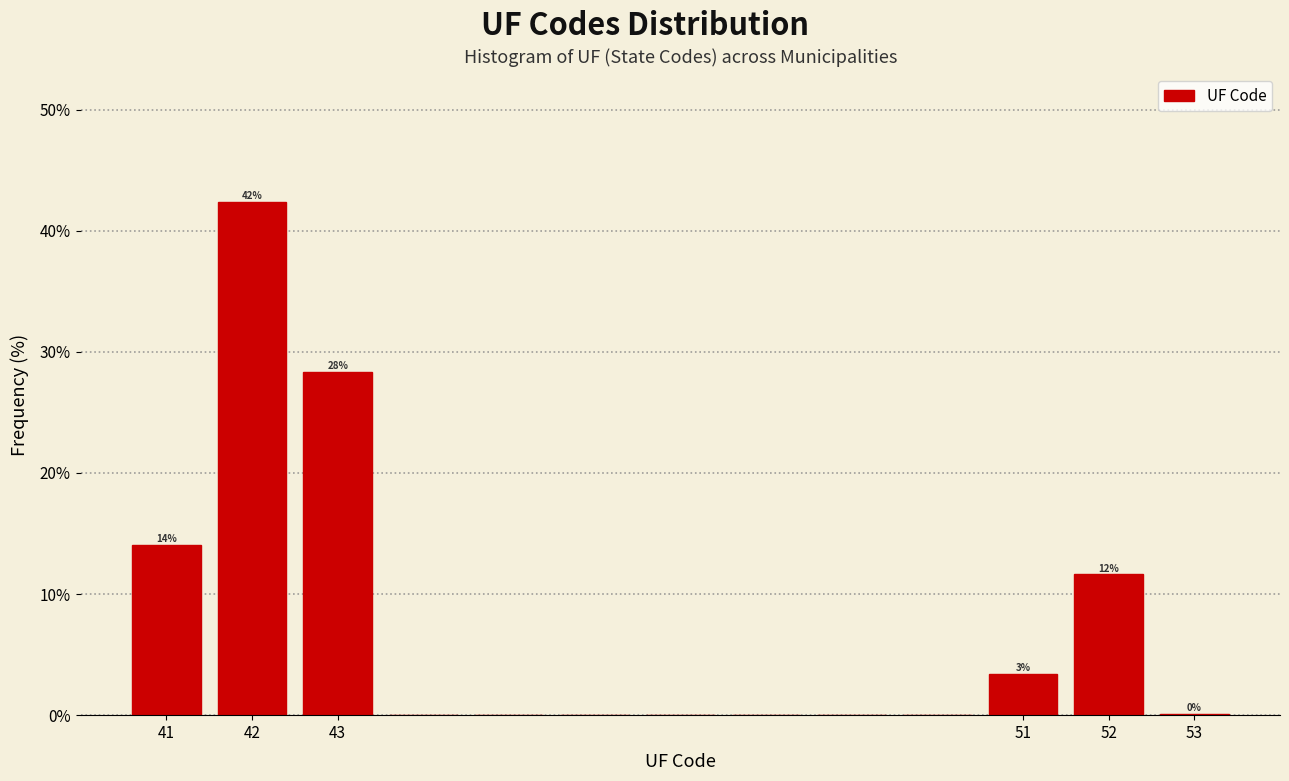

Which range on the x-axis has the tallest bar?

41.5 to 42.5